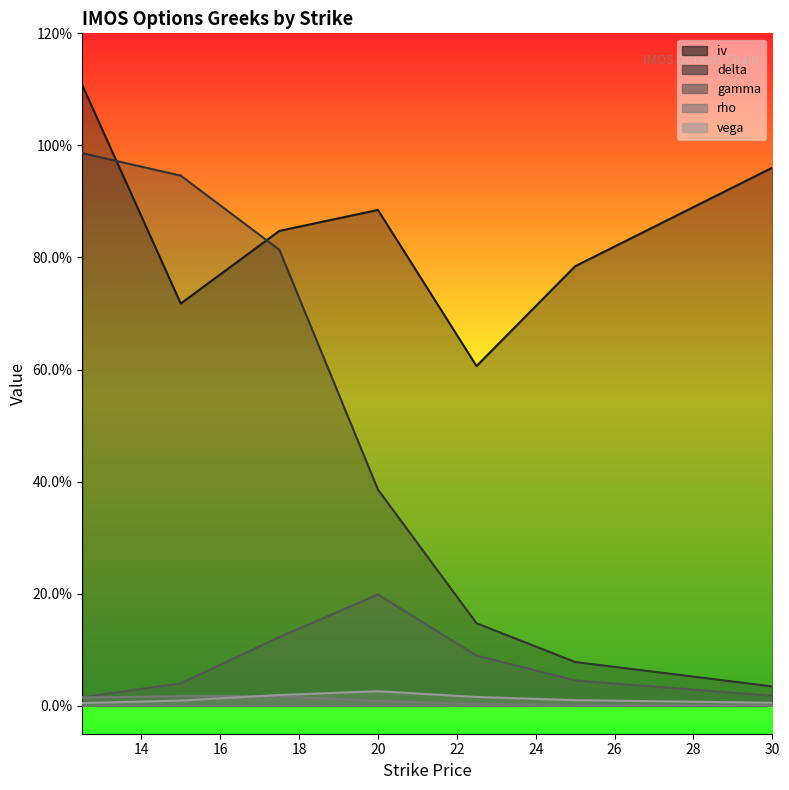

Rank the series by their maximum value, from highest to lowest.

iv, delta, gamma, vega, rho